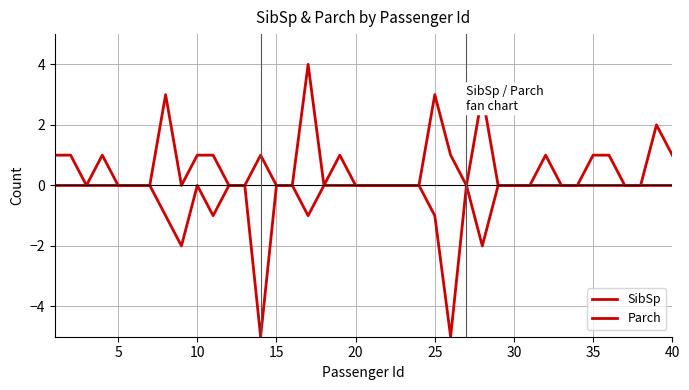

Does the chart have visible grid lines?

Yes